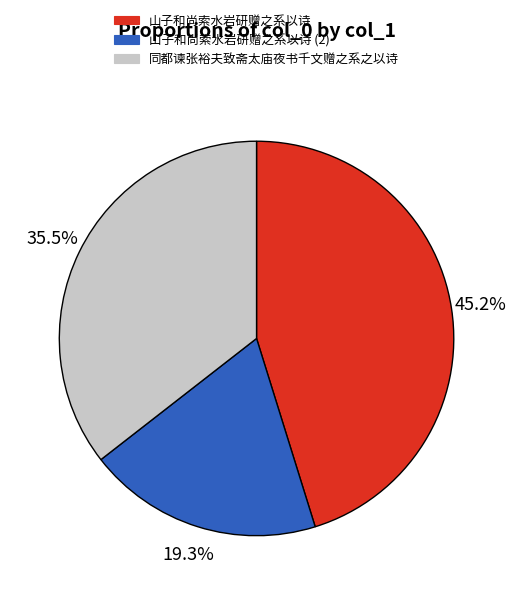

Is there a majority slice in this chart?

No